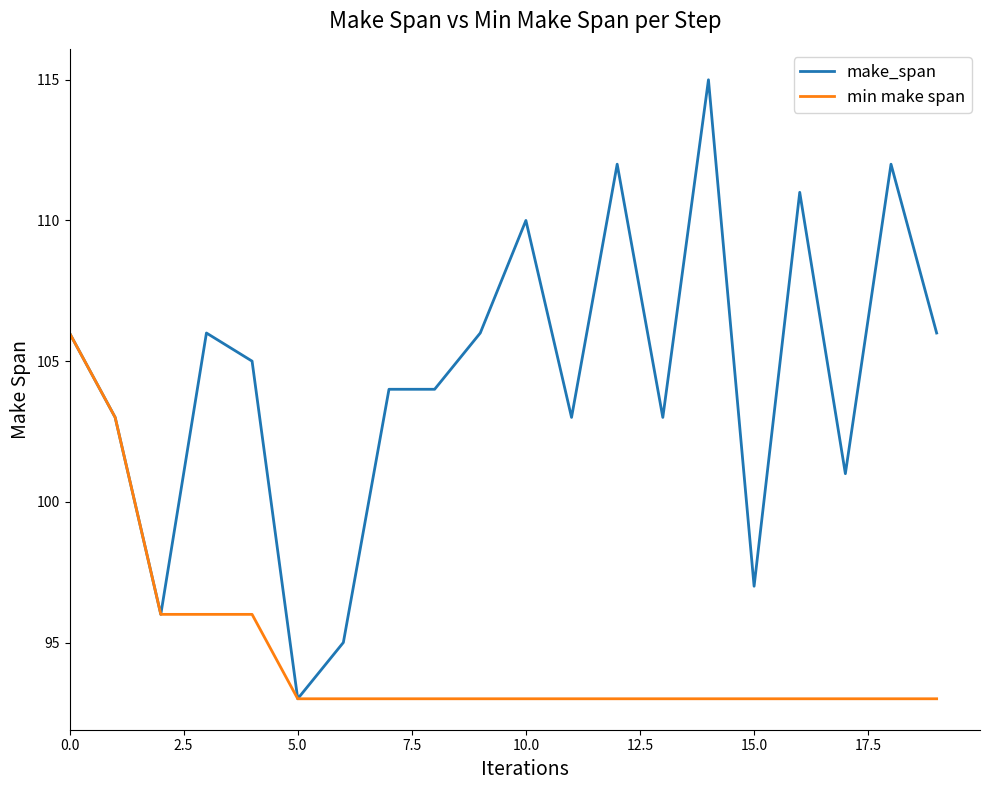

Rank the series by their average value, from highest to lowest.

make_span, min make span